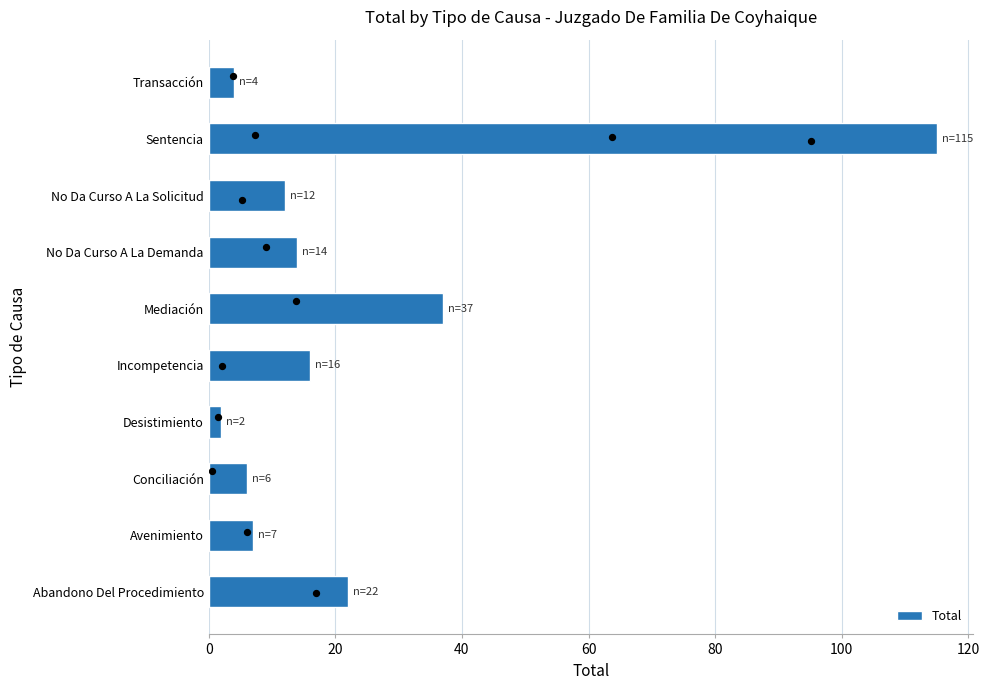

The value of Total at Abandono Del Procedimiento is 13. True or false?

False